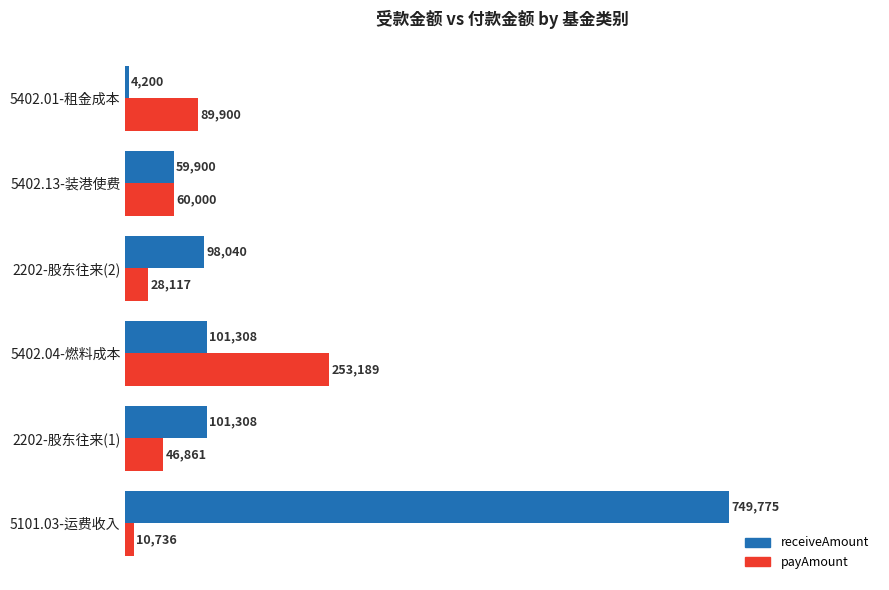

What is the sum of the receiveAmount values at 2202-股东往来(2) and 5402.04-燃料成本?

199348.0